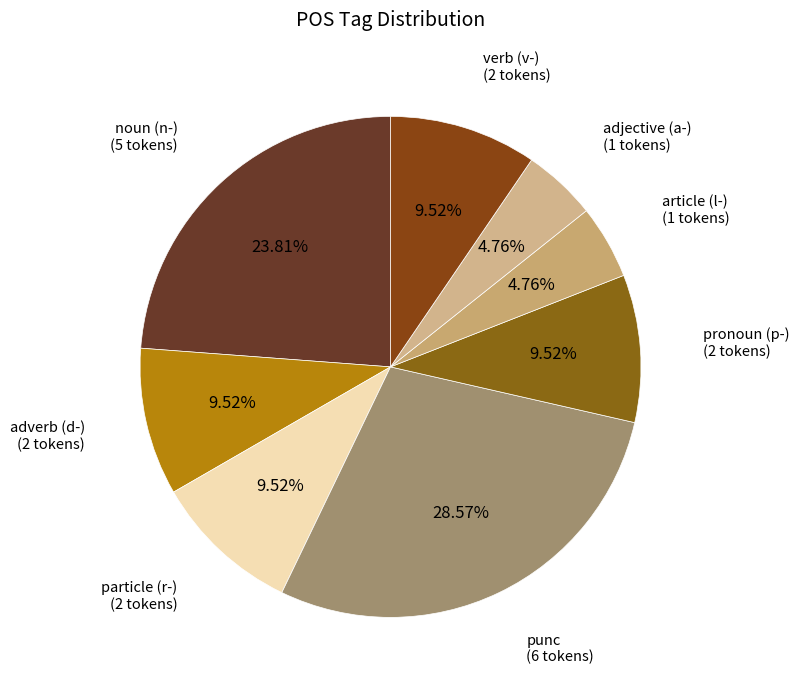

Approximately how many times larger is the value at particle (r-) compared to article (l-)?

2.0